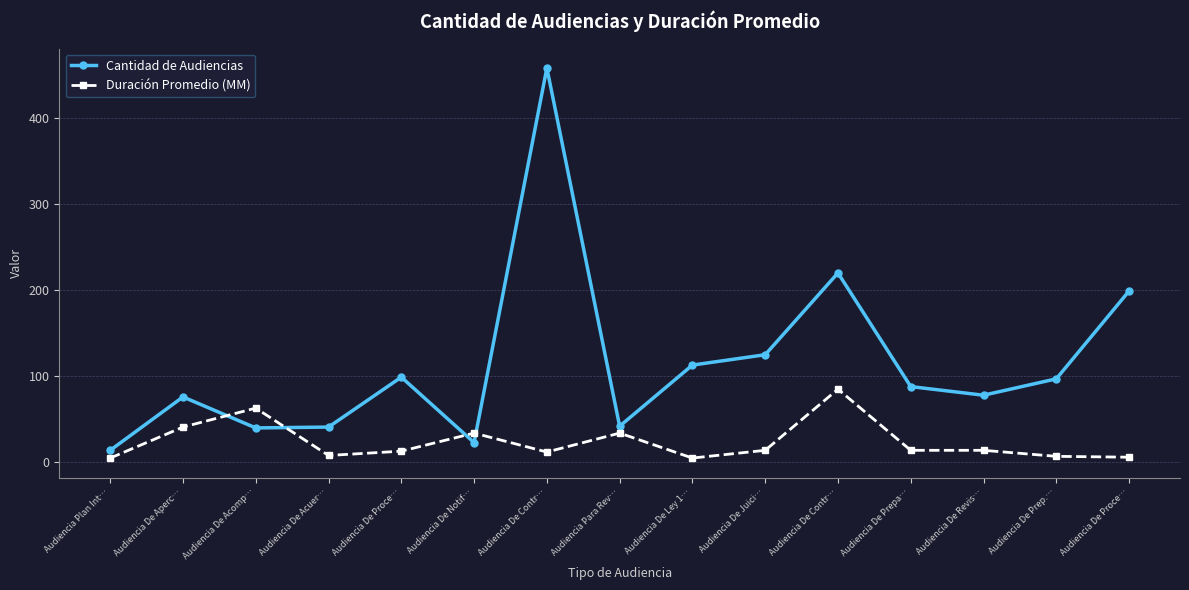

List the series in order of their peak value, highest first.

Cantidad de Audiencias, Duración Promedio (MM)